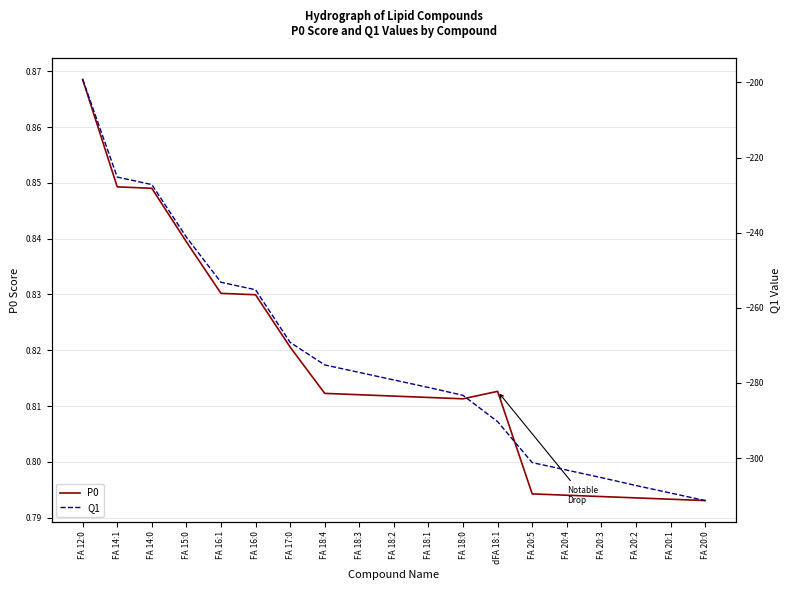

Is it true that P0 equals 0.8 at FA 15:0?

True